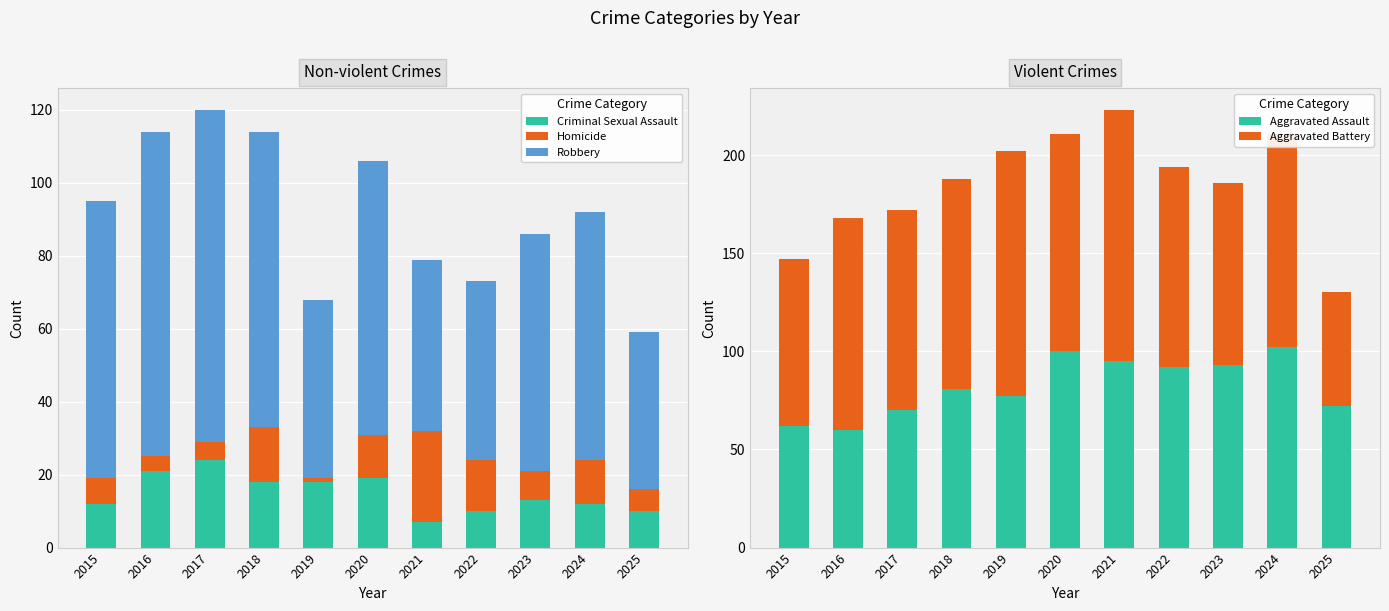

What is the minimum value for Homicide?

1